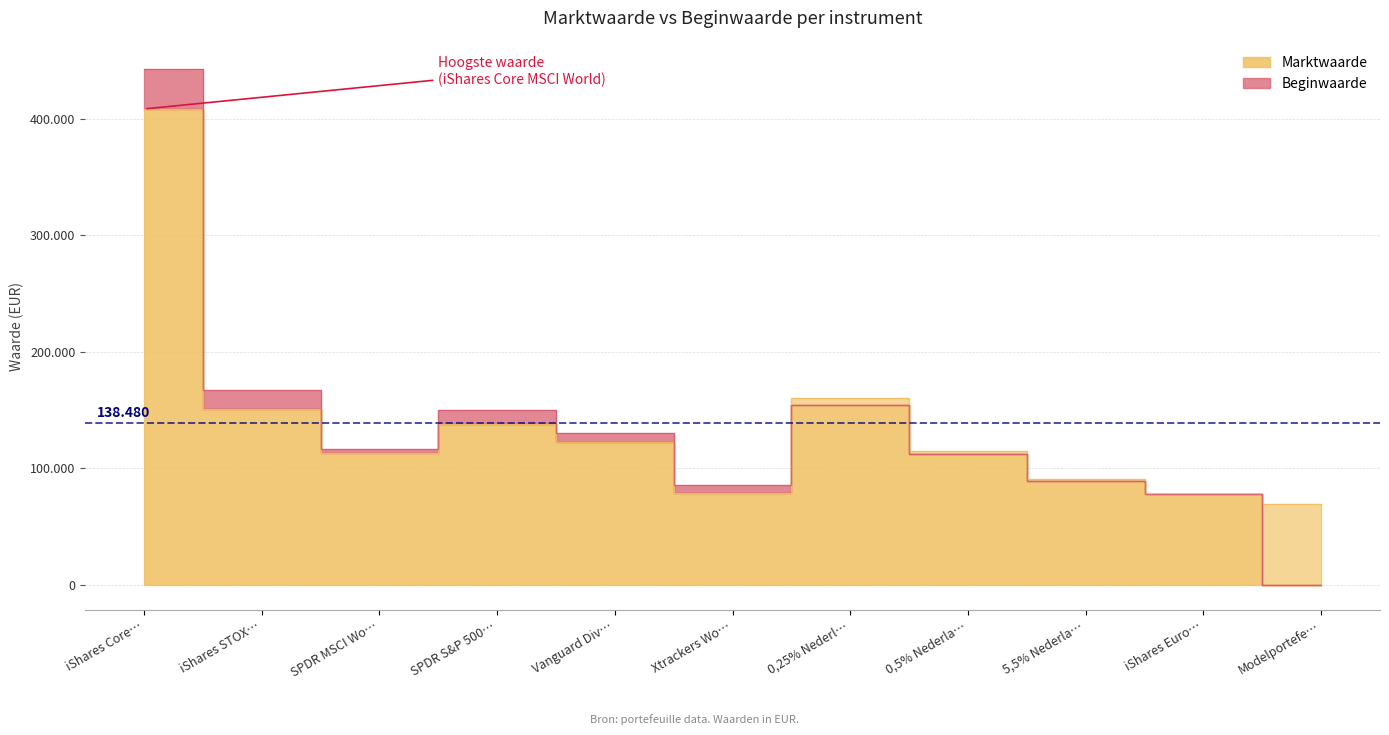

Reading left to right, what are all the values shown in this chart?

Marktwaarde: 408480	150679	112781	138049	122793	78275	159957	114566	91075	77441	69191
Beginwaarde: 442596	166997	116256	150240	130164	85211	154018	112287	89208	77777	0